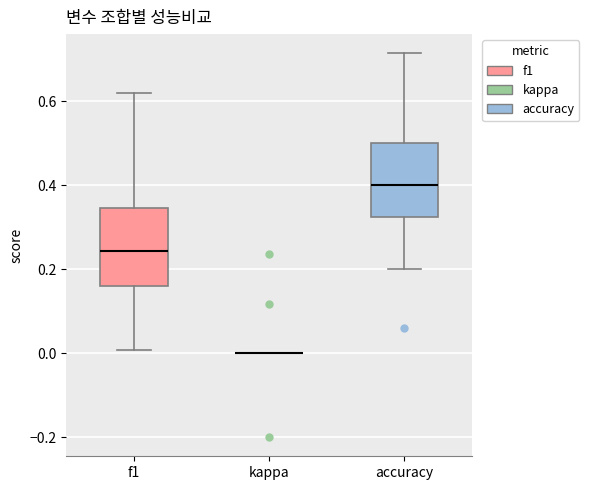

Reading left to right, transcribe this box plot: for each box, give where its median line is, the range the box spans, and where its two whiskers end, as read against the y-axis. The values are not printed on the chart, so give them approximately, as read against the axis.

f1: median 0.24, box 0.16 to 0.34, whiskers 0.00 to 0.62
kappa: box collapsed to a line at 0.00, whiskers 0.00 to 0.00
accuracy: median 0.40, box 0.32 to 0.50, whiskers 0.20 to 0.72